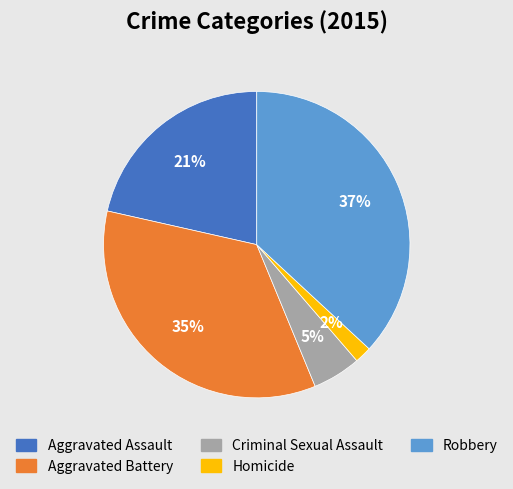

Rank the categories by value from highest to lowest.

Robbery, Aggravated Battery, Aggravated Assault, Criminal Sexual Assault, Homicide